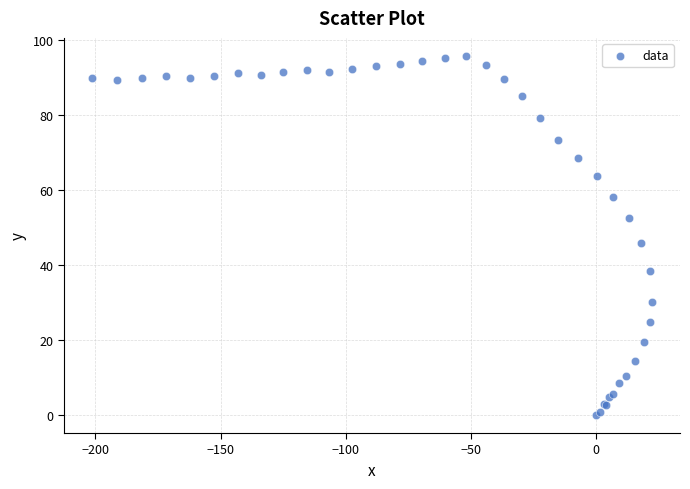

What Y value in the scatter plot is closest to 47?

45.8